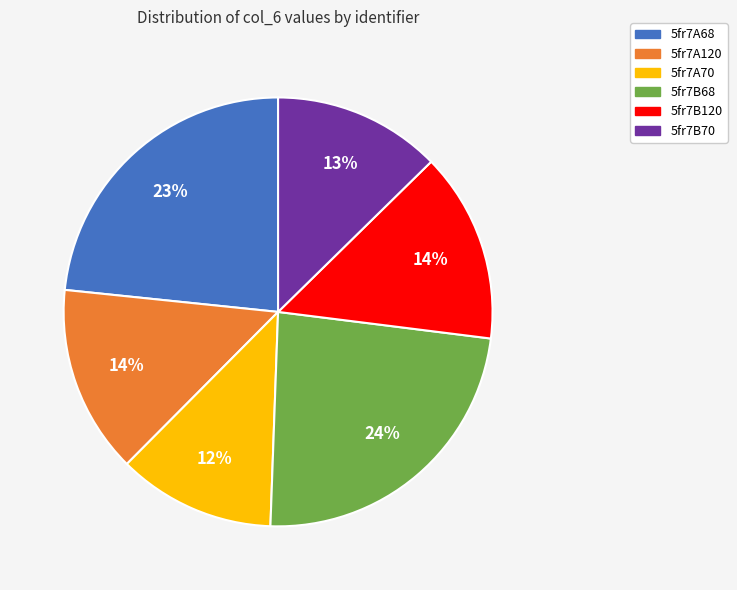

Do 5fr7B68 and 5fr7B70 together represent more than half of the pie?

No